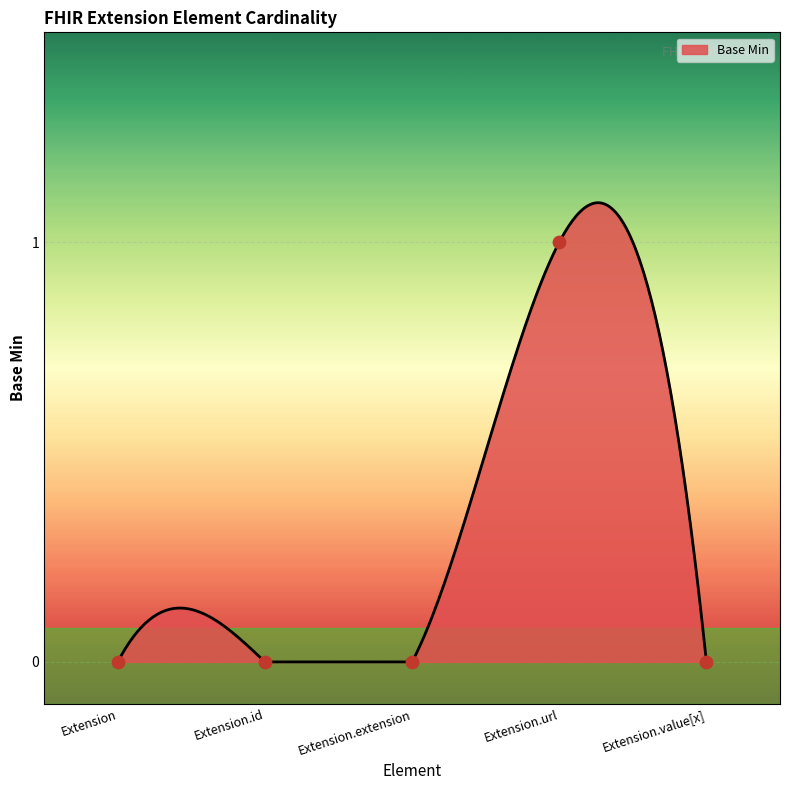

Which has a higher value, Extension or Extension.id?

Extension